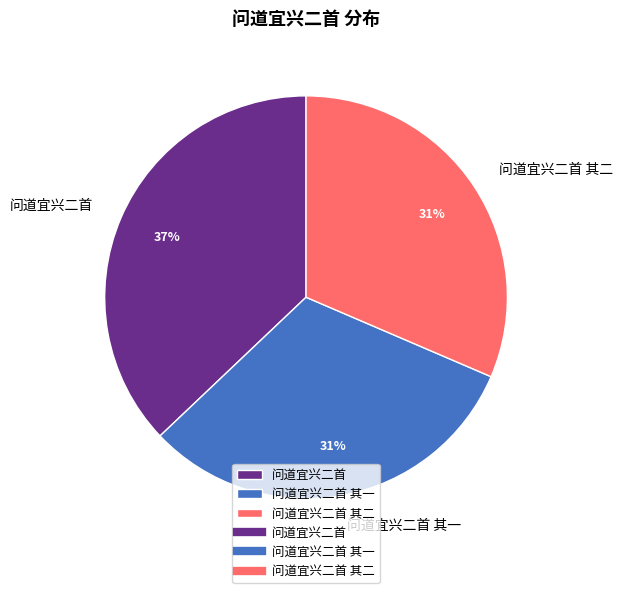

What is the ratio of the value at 问道宜兴二首 其一 to the value at 问道宜兴二首 其二?

1.0